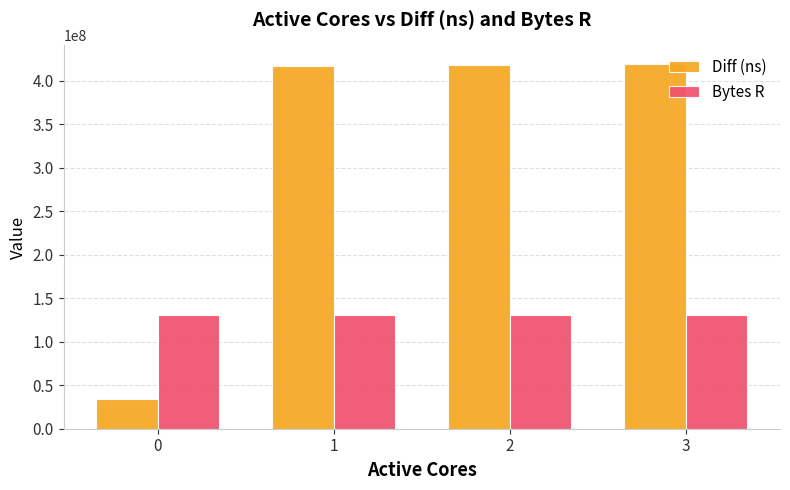

What is the lowest value of the Diff (ns) series?

33967823